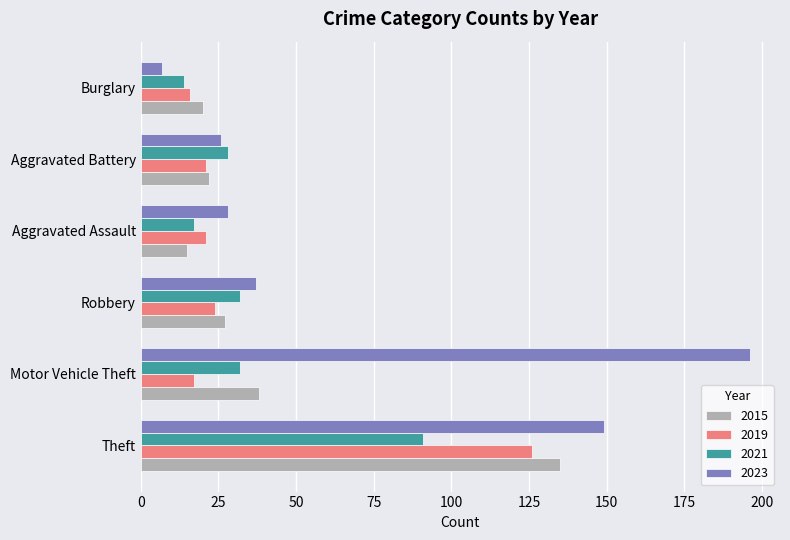

Which series has the widest spread of values?

2023